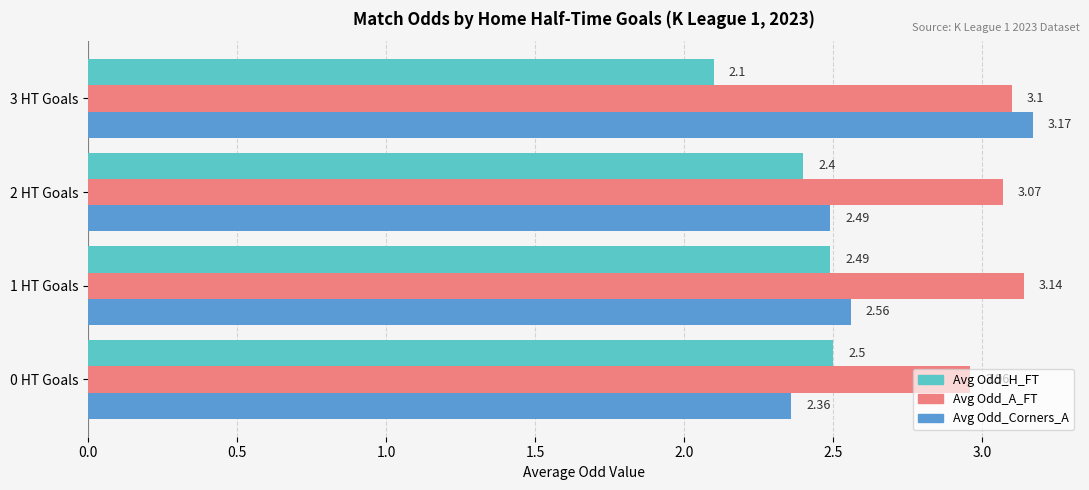

What are all the series names shown in the legend?

Avg Odd_H_FT, Avg Odd_A_FT, Avg Odd_Corners_A